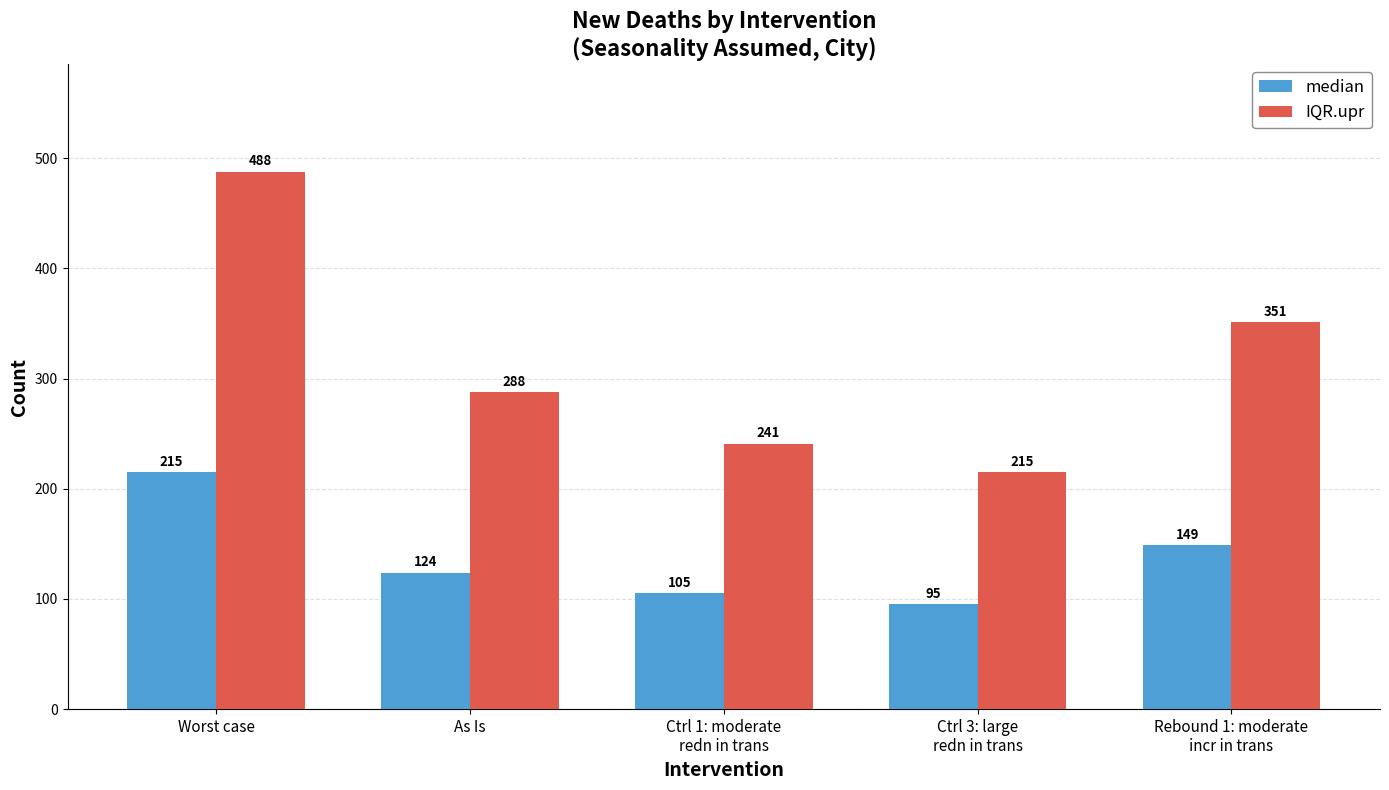

Reading left to right, extract all data points from this chart.

median: Worst case=215	As Is=124	Ctrl 1: moderate
redn in trans=105	Ctrl 3: large
redn in trans=95	Rebound 1: moderate
incr in trans=149
IQR.upr: Worst case=488	As Is=288	Ctrl 1: moderate
redn in trans=241	Ctrl 3: large
redn in trans=215	Rebound 1: moderate
incr in trans=351